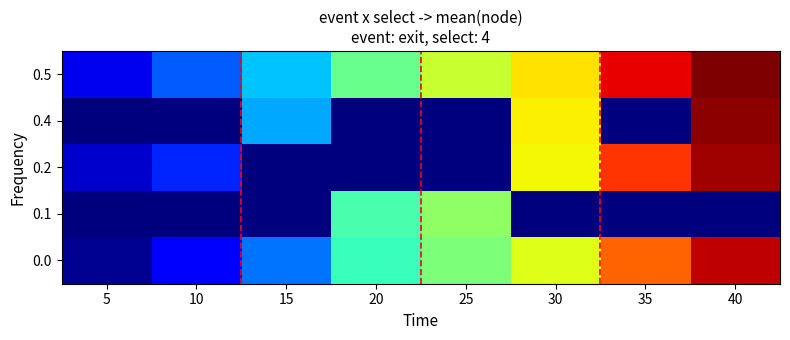

What is the difference between the highest and lowest values at 30?

283.0